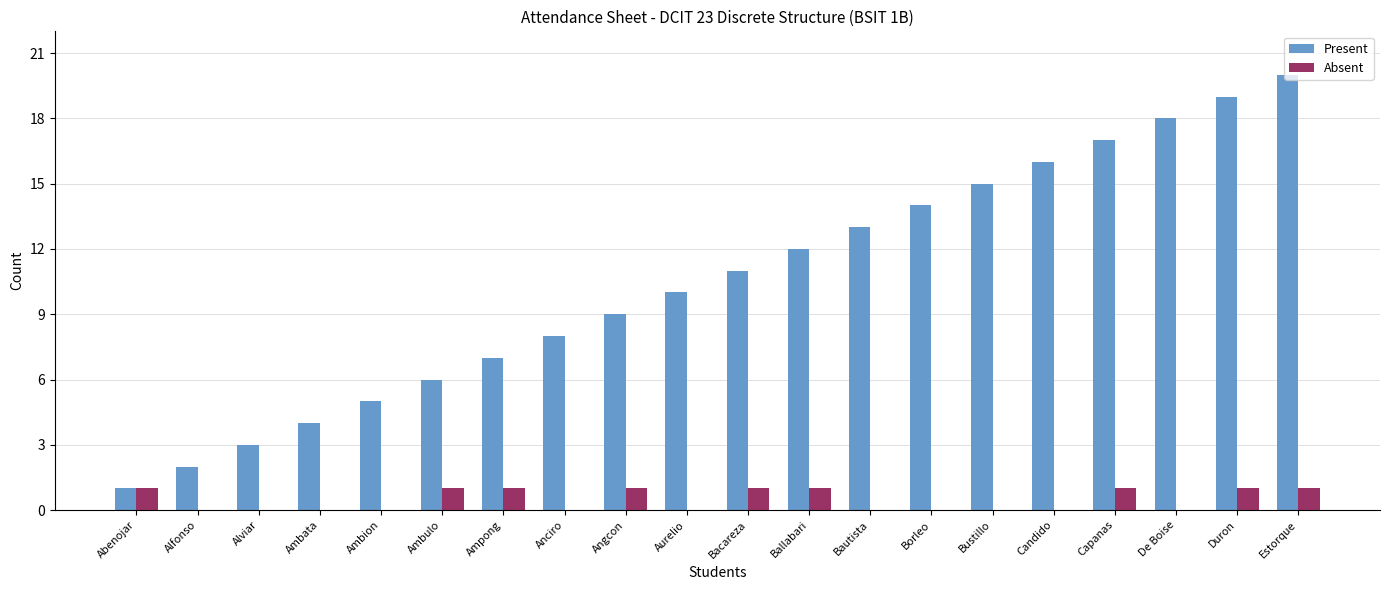

Is the value of Absent at Ambulo greater than the value of Present at Bustillo?

No